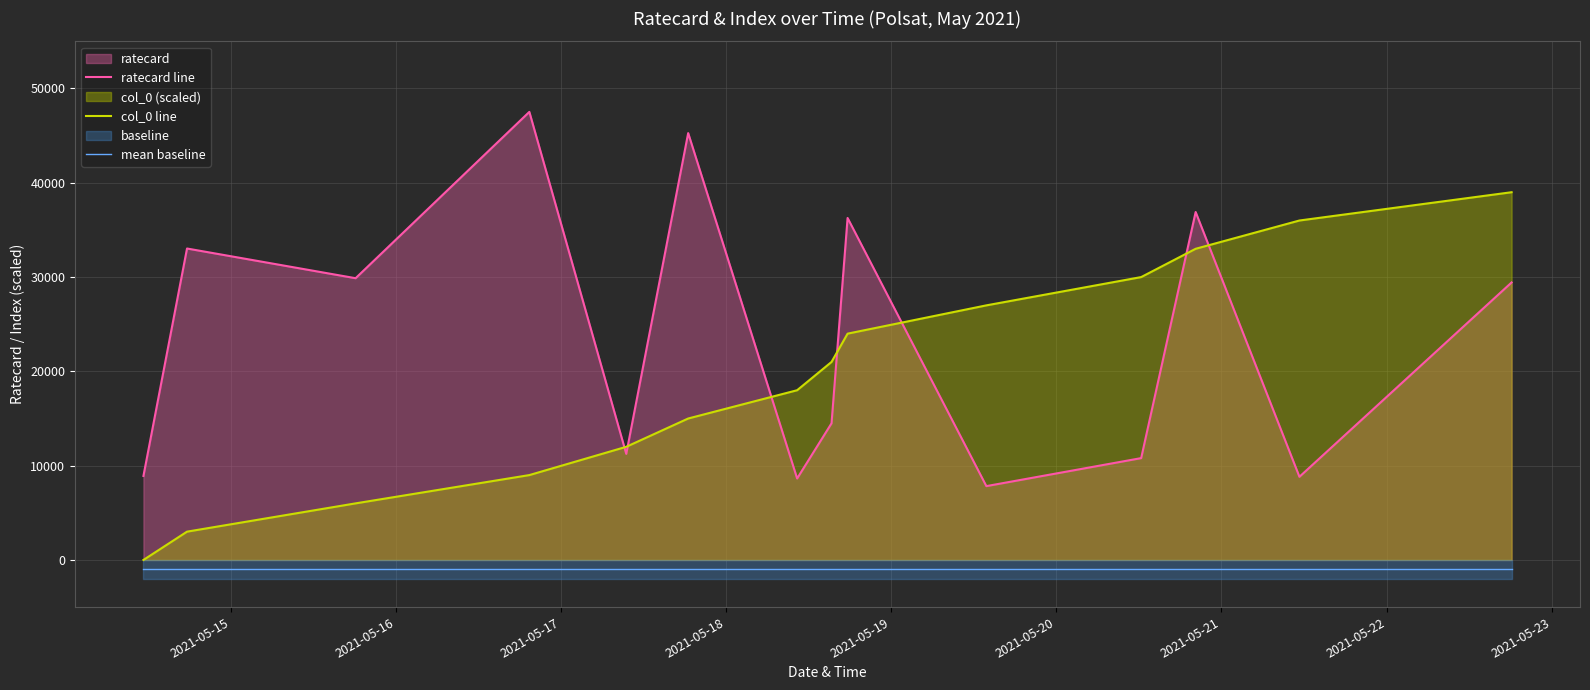

After their last crossing, which series has the higher values: col_0 line or ratecard line?

col_0 line